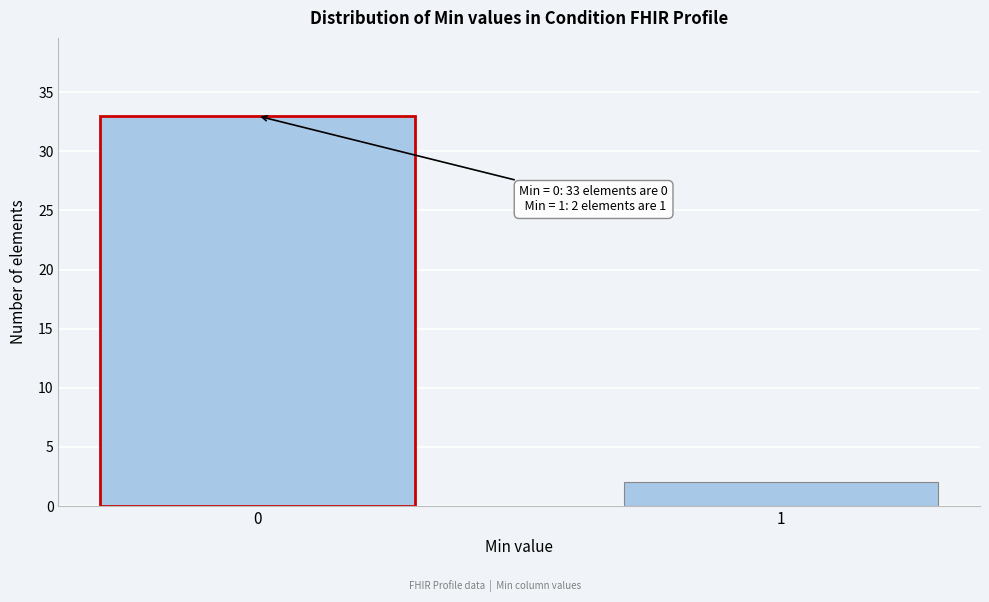

Reading left to right, transcribe all the data shown in this chart.

0=33	1=2